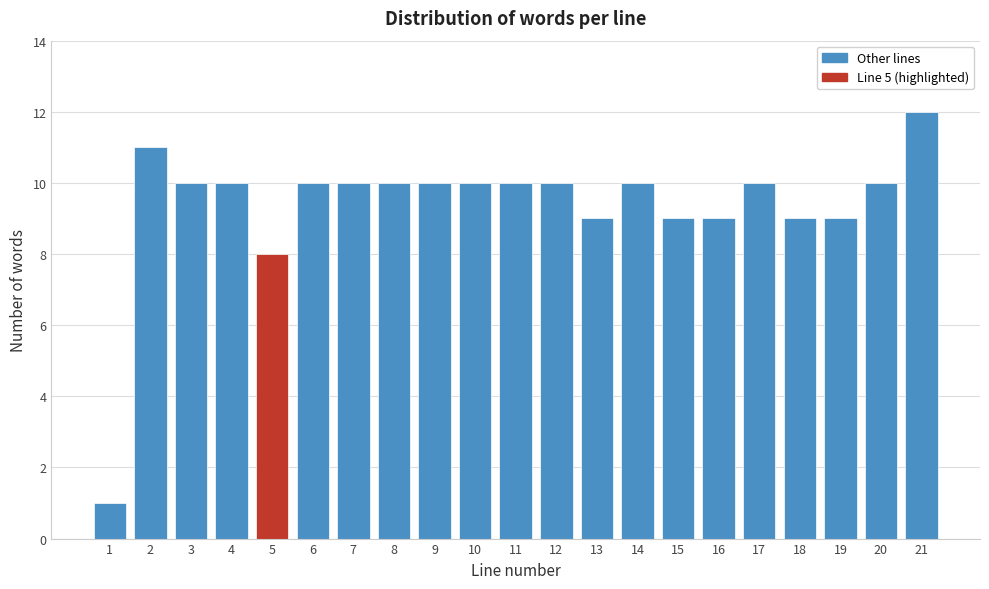

Reading left to right, what are all the values shown in this chart?

1	11	10	10	8	10	10	10	10	10	10	10	9	10	9	9	10	9	9	10	12